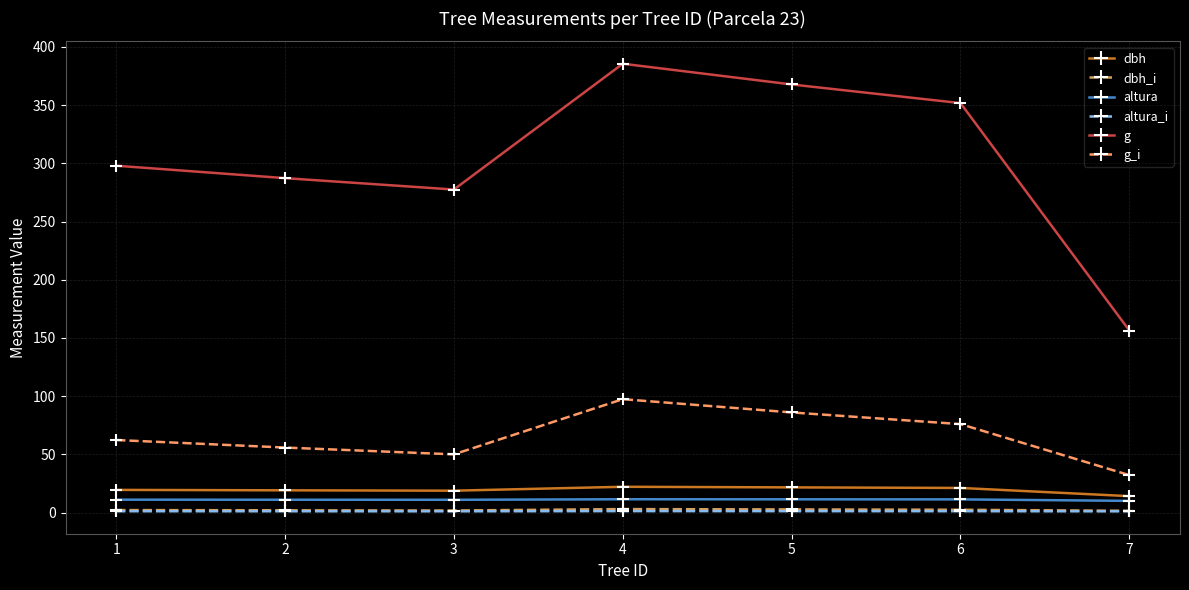

How many lines are shown in the chart?

6